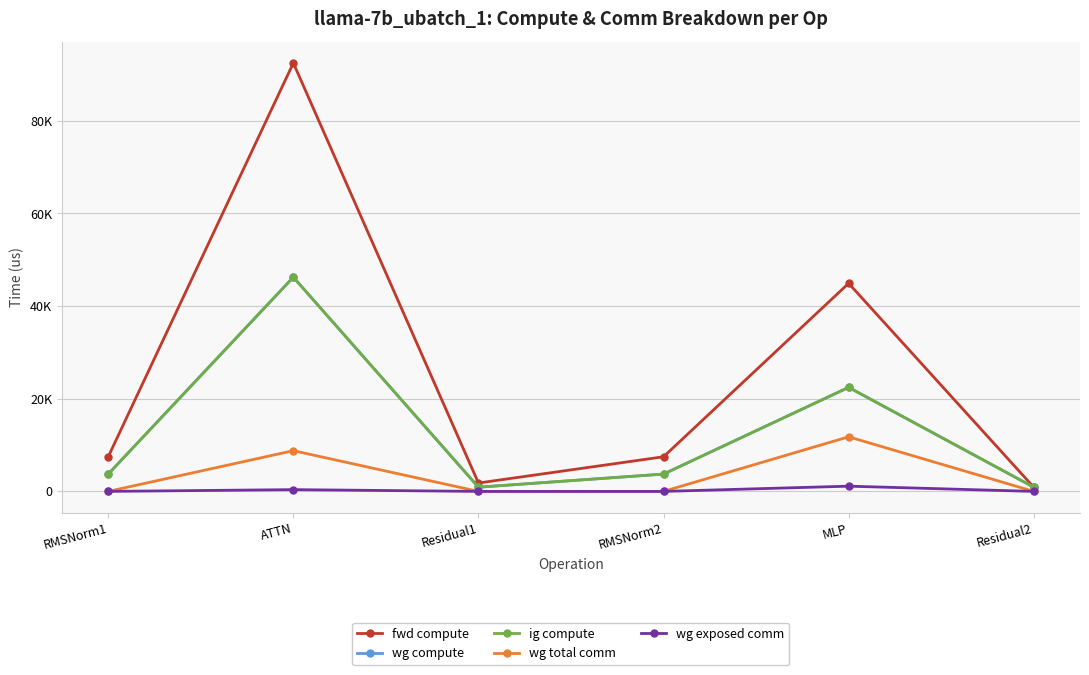

At which category is the sum across all series the highest?

ATTN